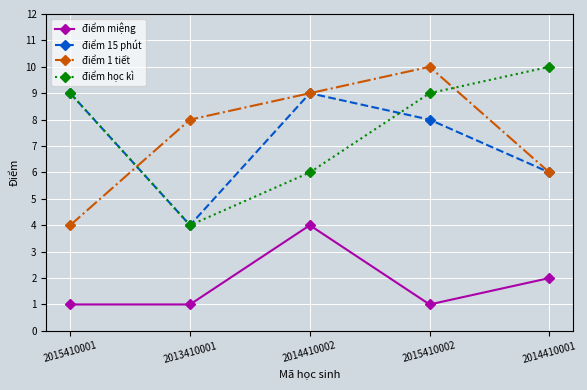

Between 2015410001 and 2014410002, which series saw the biggest shift?

điểm 1 tiết